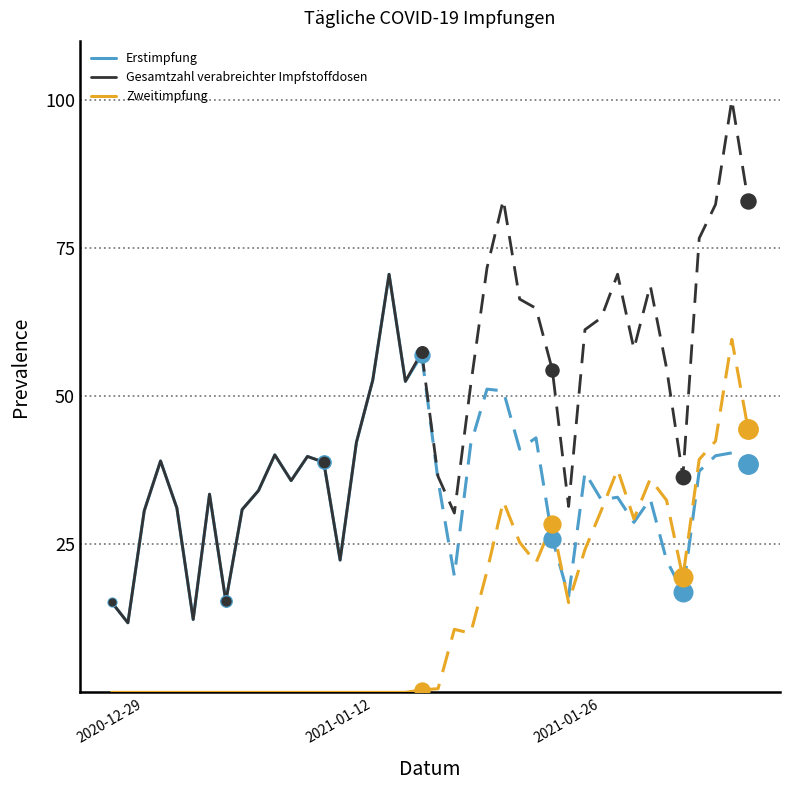

Which series reaches the minimum Y coordinate?

Zweitimpfung